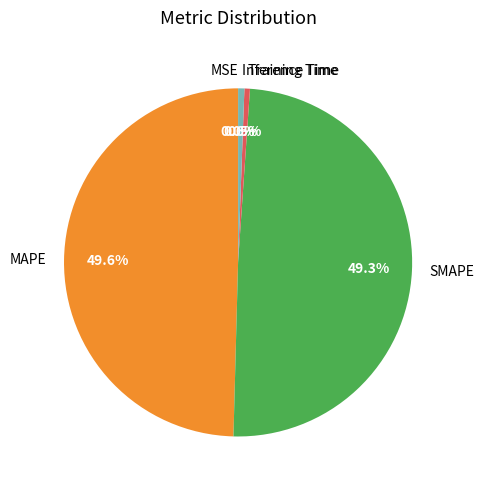

Between MAPE and Training Time, which is larger?

MAPE